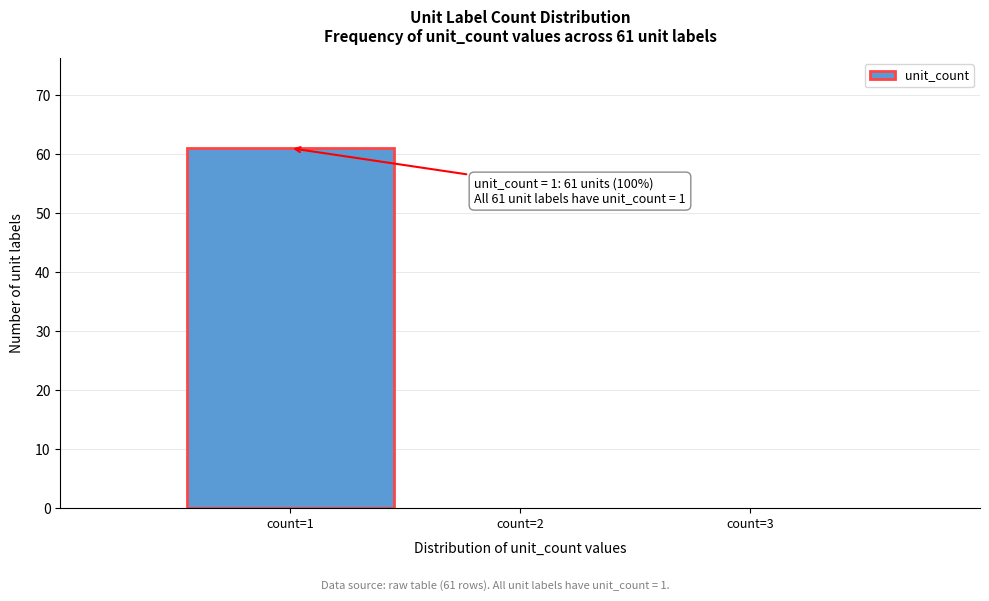

Which range on the x-axis has the tallest bar?

0.5 to 1.5